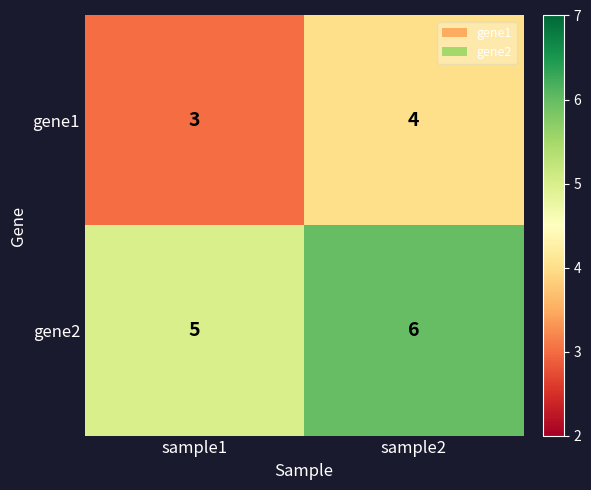

Reading right to left, extract all data points from this chart.

gene1: 4	3
gene2: 6	5